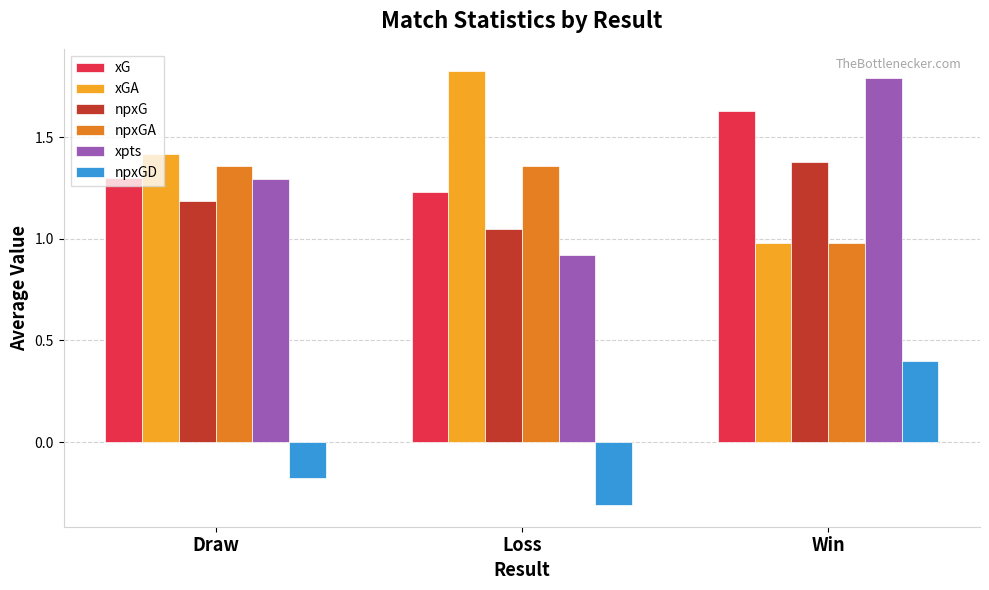

What are all the series names shown in the legend?

xG, xGA, npxG, npxGA, xpts, npxGD